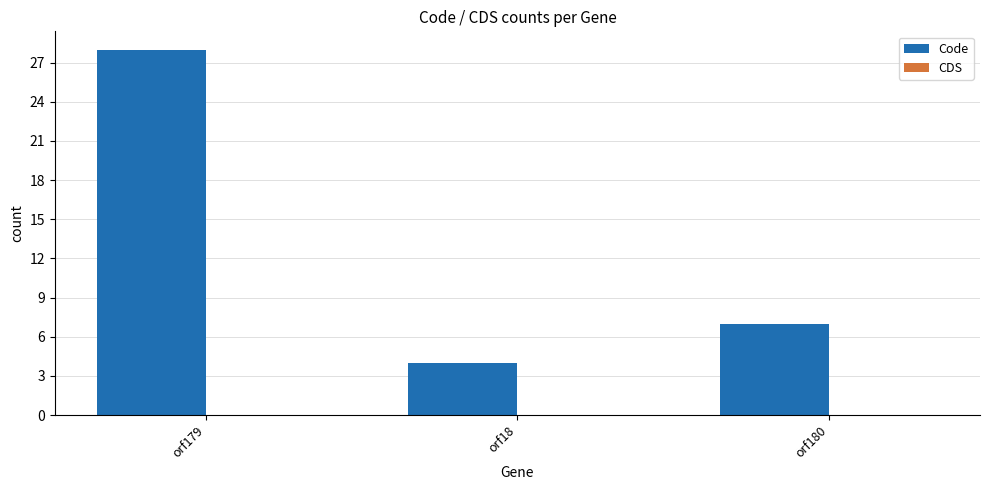

Which label corresponds to the largest value in the chart?

orf179